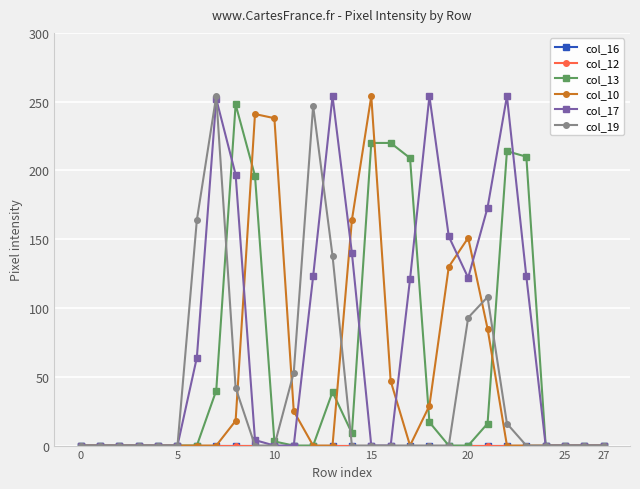

True or false: col_16 and col_17 cross at least once.

False